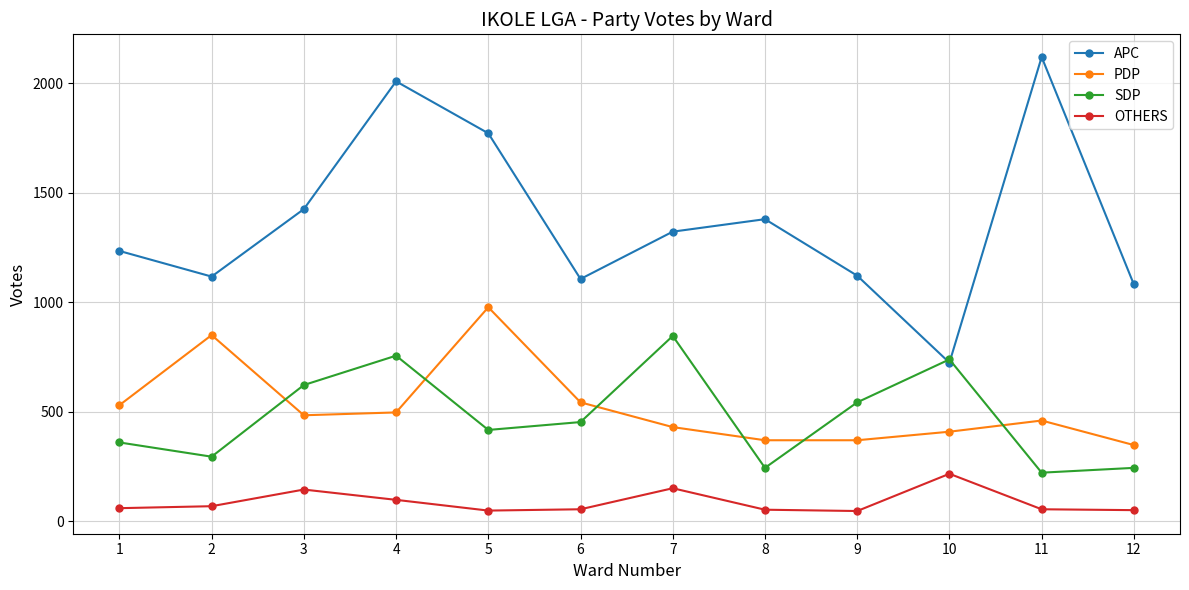

What is the value of the PDP point at the 3rd from the left?

484